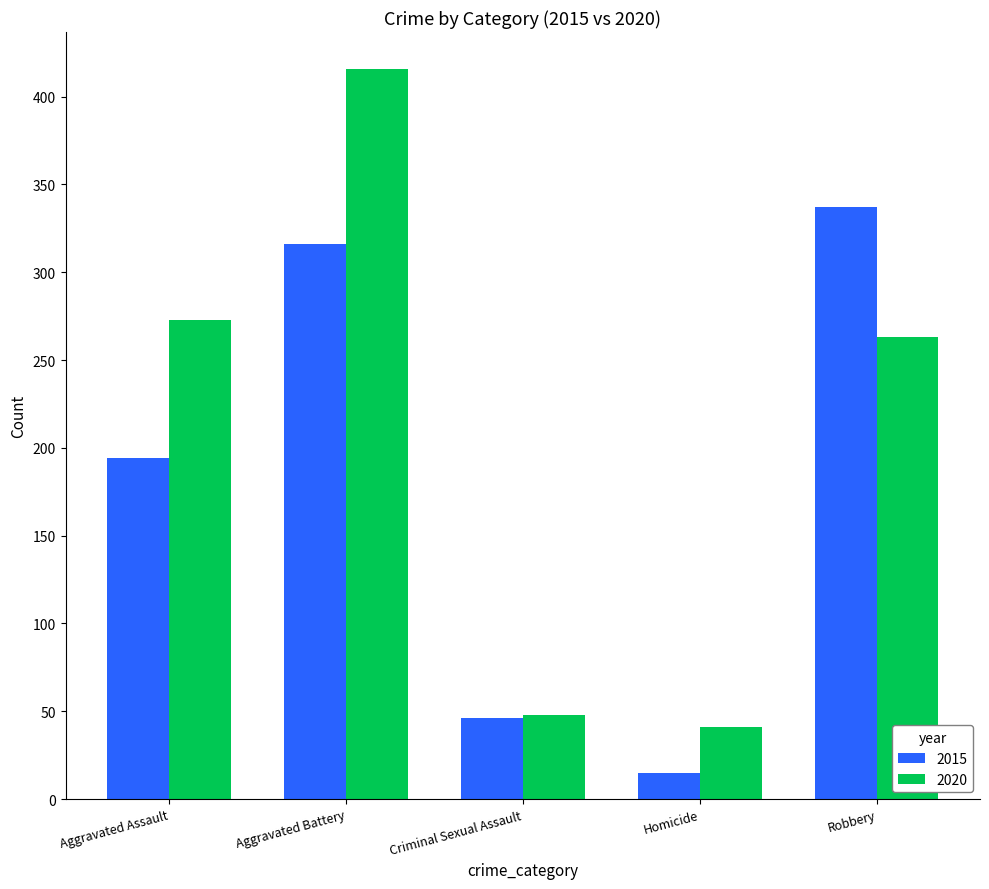

What is the maximum value shown in the chart?

416